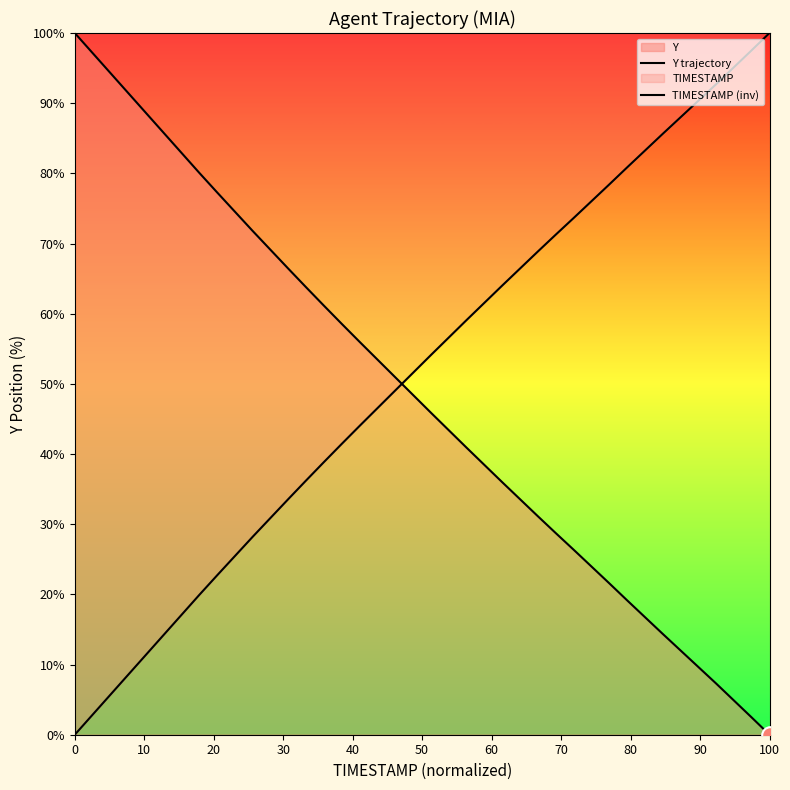

What is the total value across all series at 0?

100.0